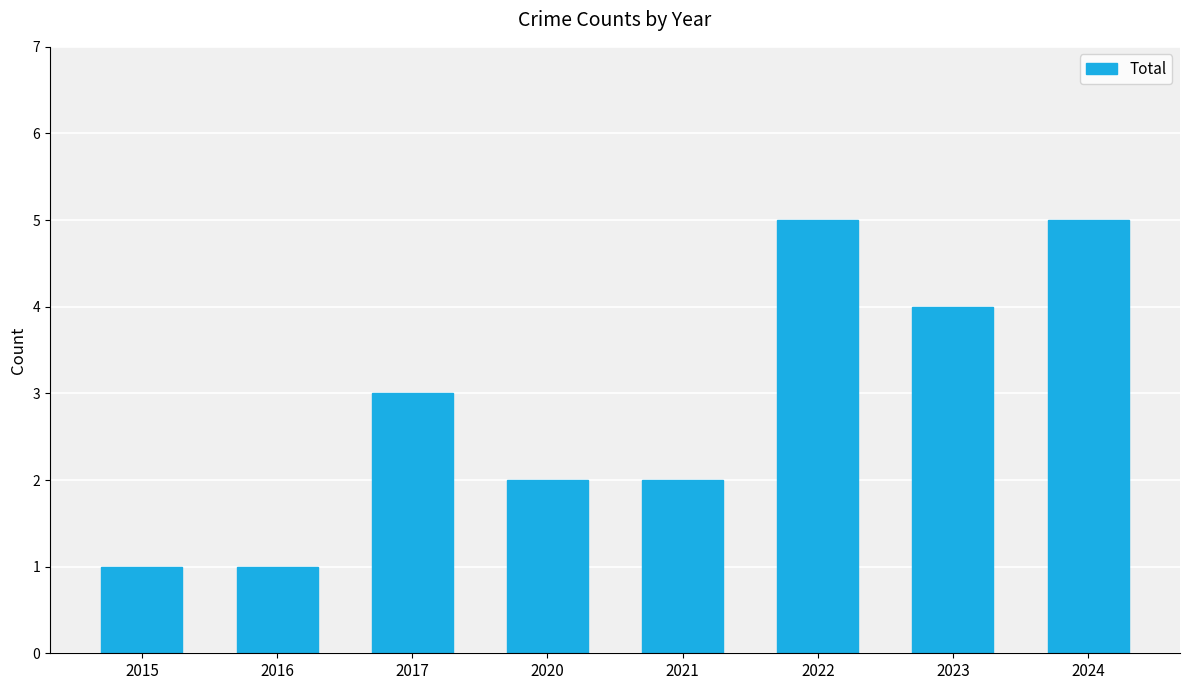

What is the smallest value displayed?

1